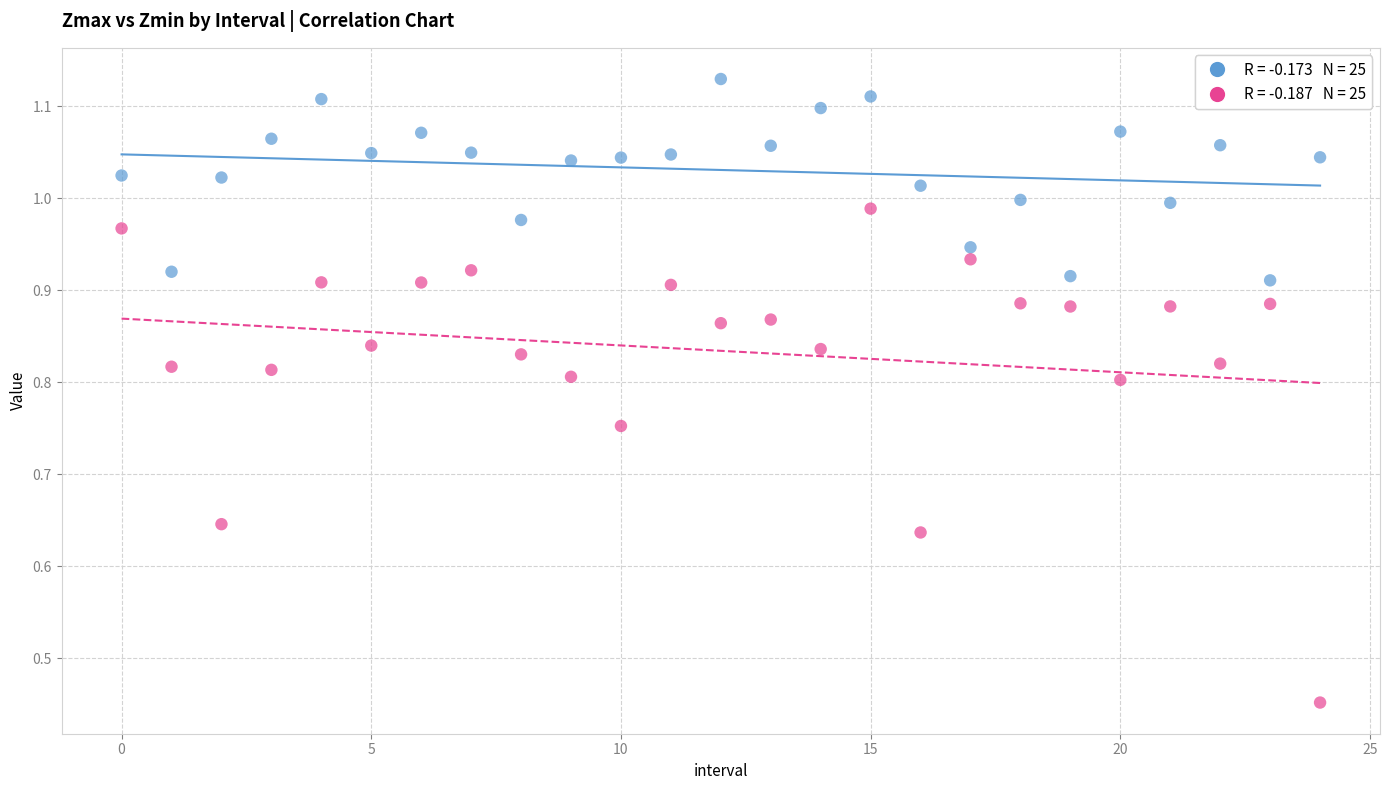

Across all data points, what is the range of Y values (max minus min)?

0.7